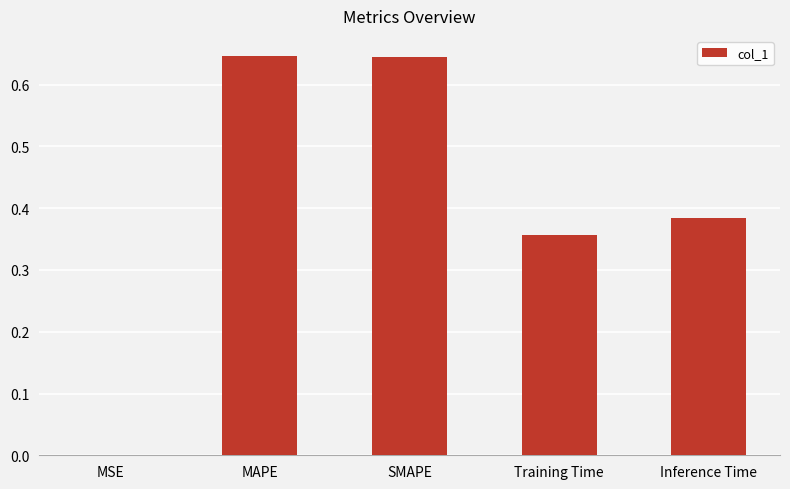

At which label is the value closest to 0?

MSE